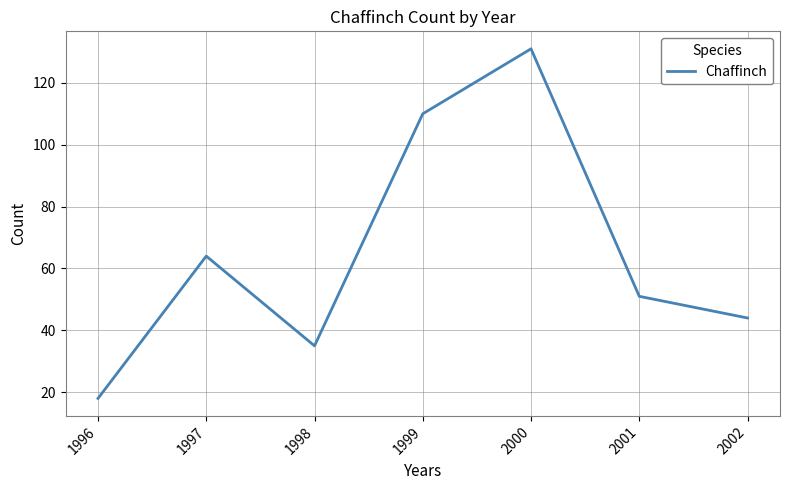

What is the difference between the values at 2000 and 1996?

113